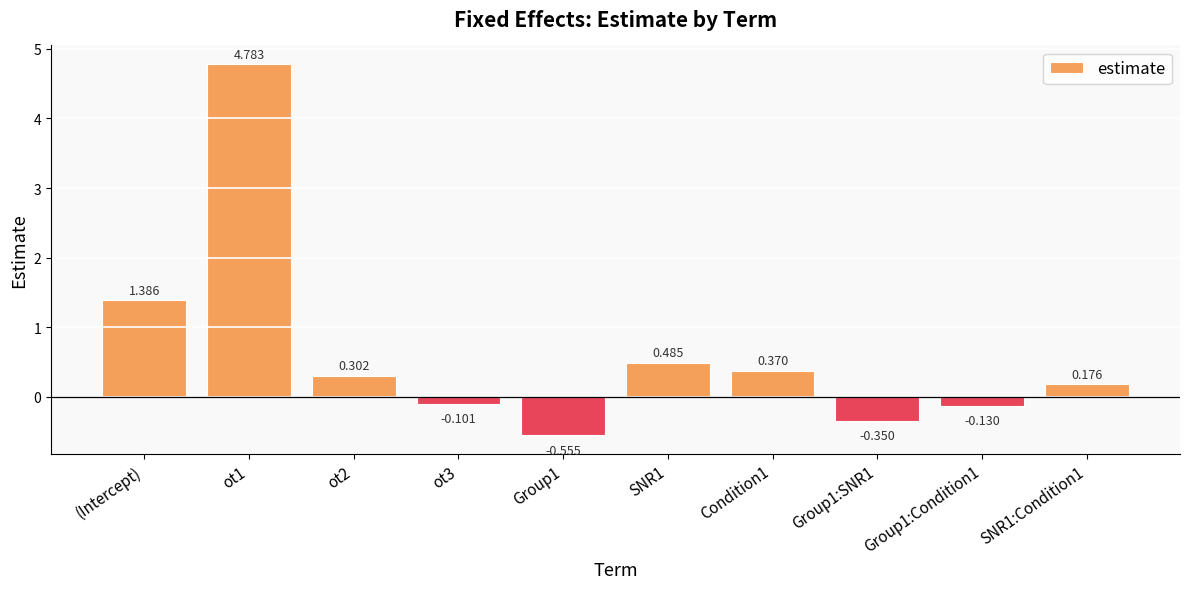

Rank the categories by value from lowest to highest.

Group1, Group1:SNR1, Group1:Condition1, ot3, SNR1:Condition1, ot2, Condition1, SNR1, (Intercept), ot1